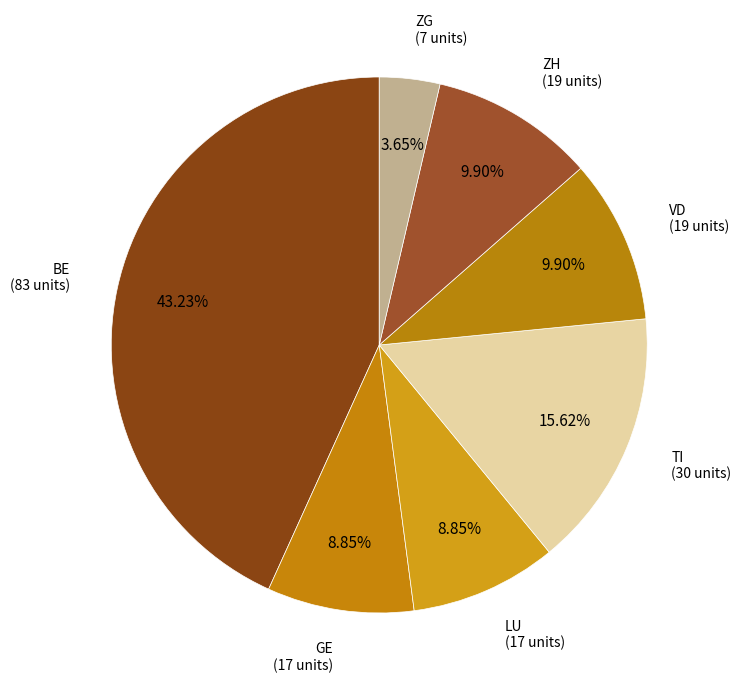

Approximately how many times larger is the value at GE compared to VD?

0.9